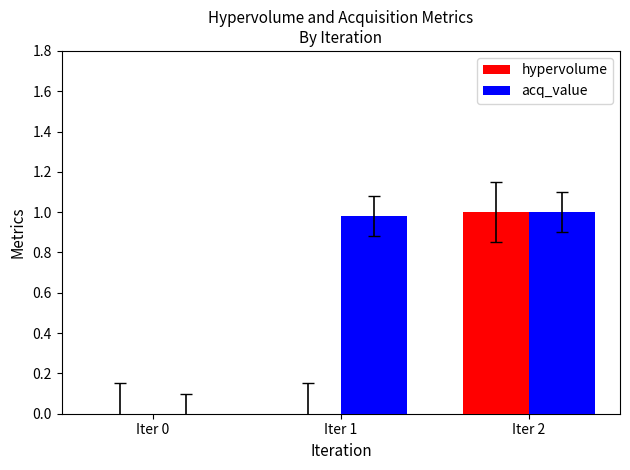

Which series has the largest total across all categories?

acq_value